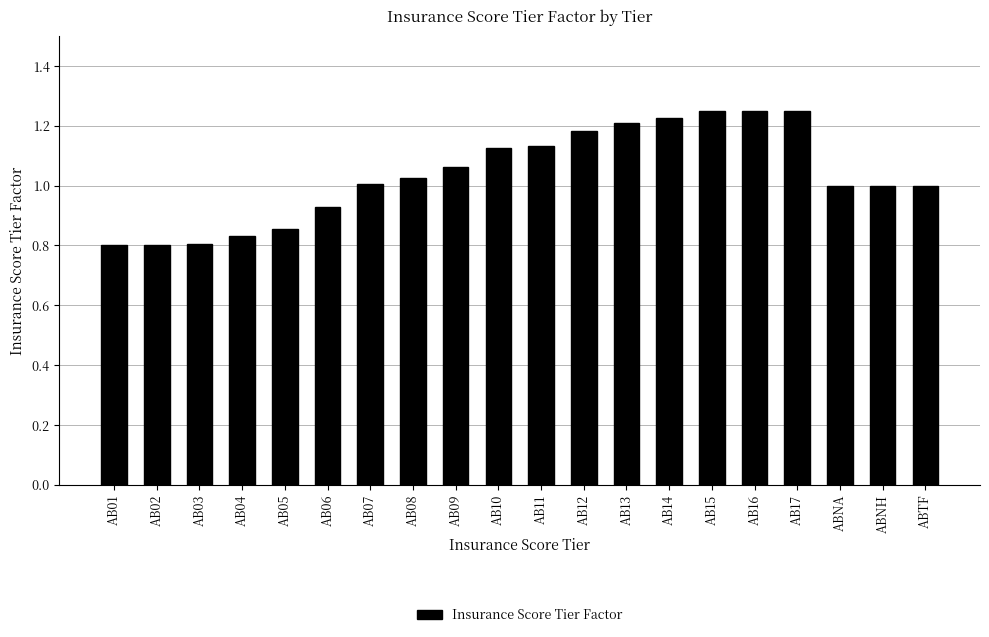

What is the difference between the values at AB06 and AB16?

0.3